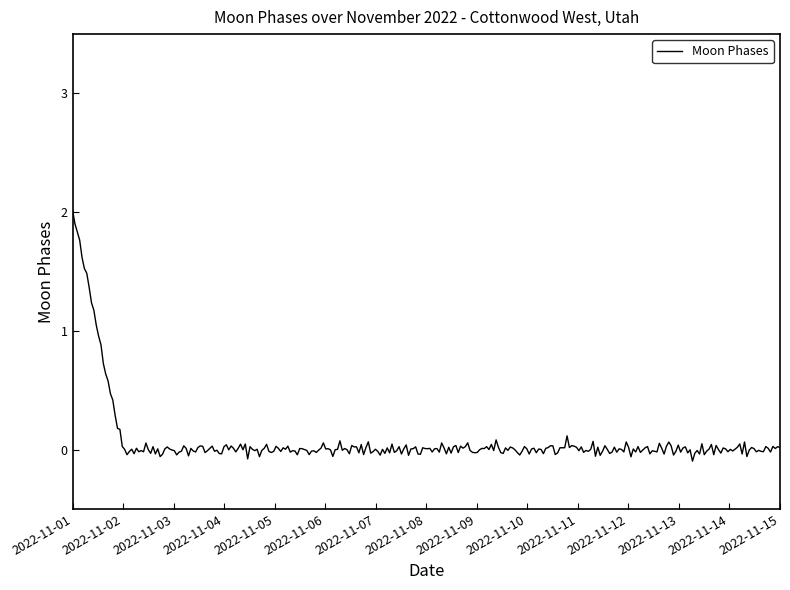

What is the greatest value displayed?

2.0